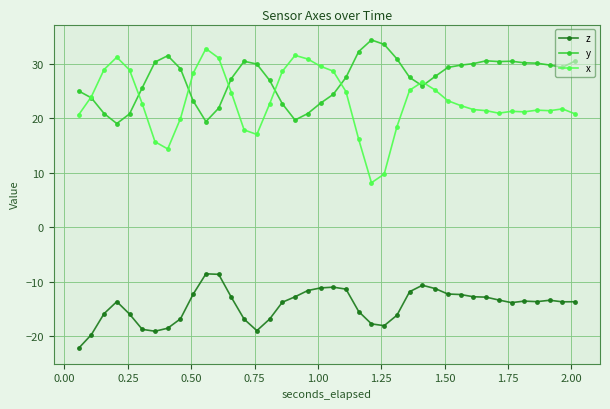

What are all the series names shown in the legend?

z, y, x